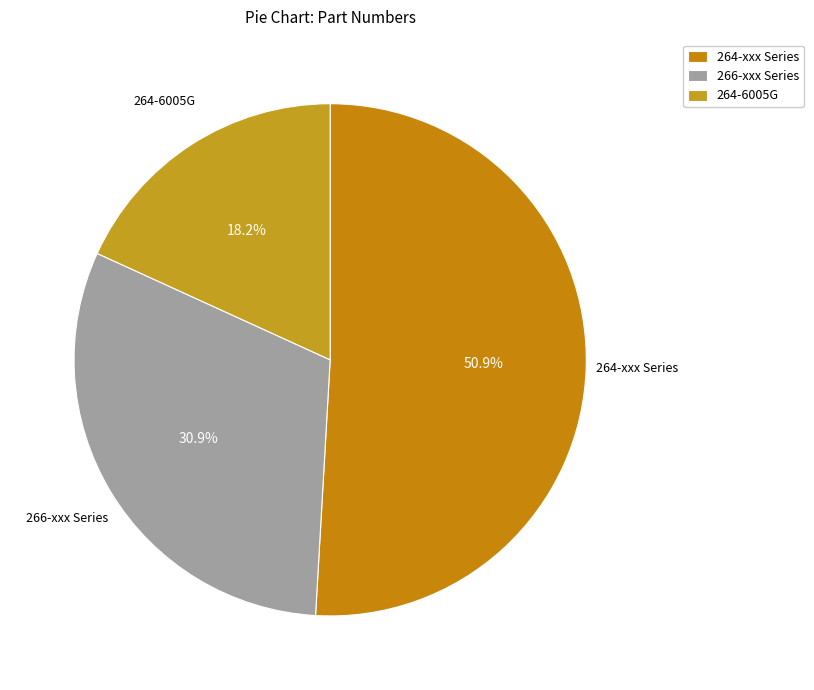

What is the largest slice in the pie chart?

264-xxx Series